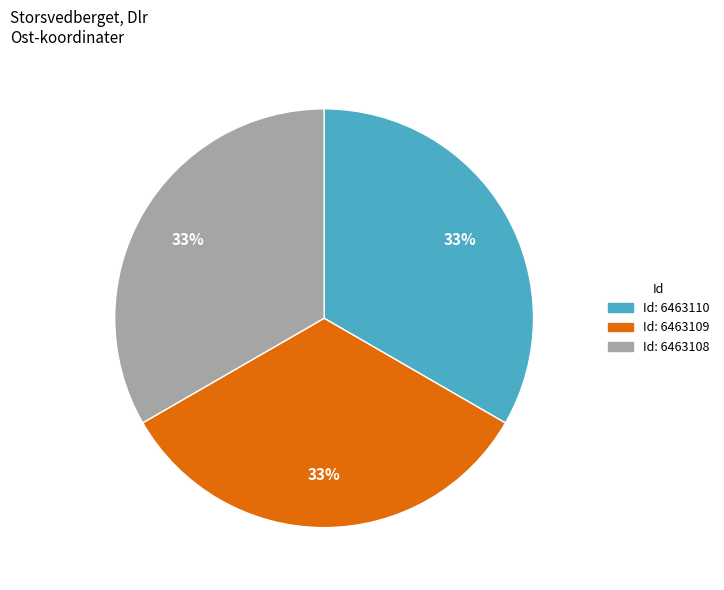

Count the number of slices in the pie.

3